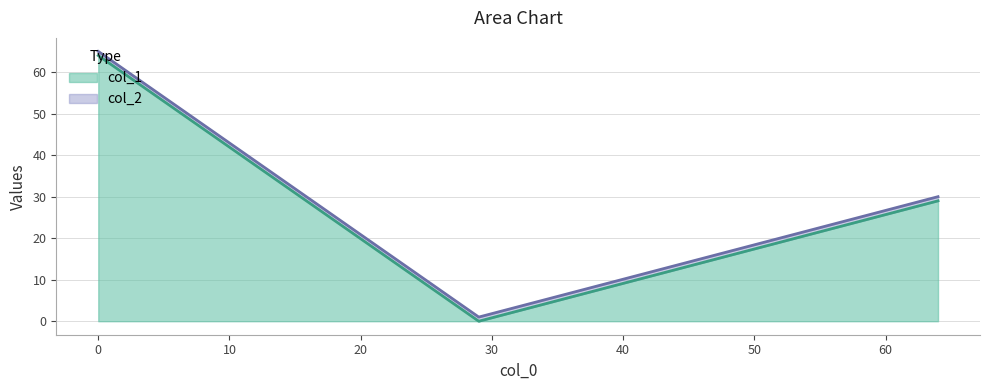

How many values are between 0 and 64?

3